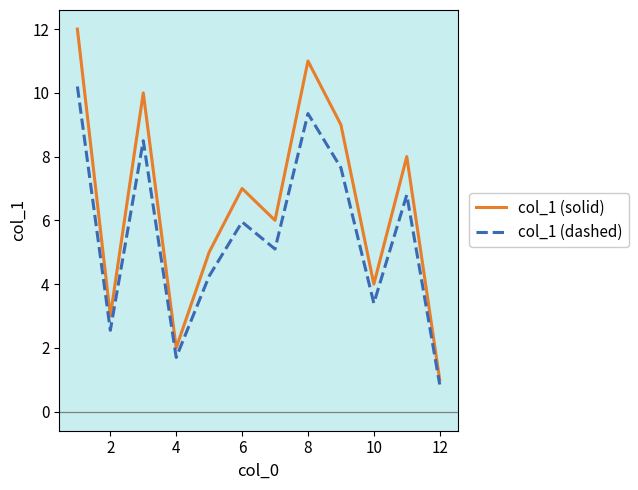

Rank the series by their average value, from lowest to highest.

col_1 (dashed), col_1 (solid)